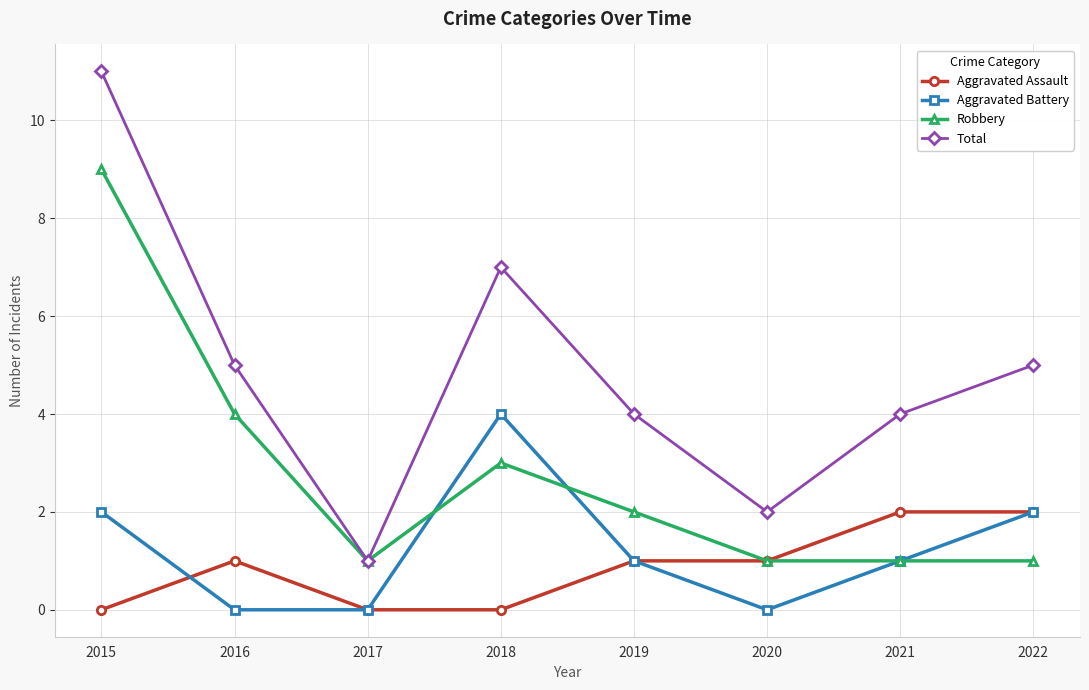

What is the value of the Total point at the 2nd from the left?

5